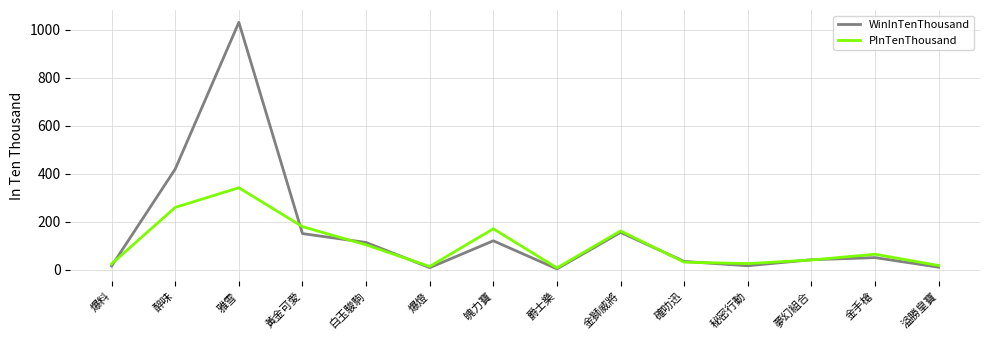

True or false: PInTenThousand has more than 1 interior local peaks.

True